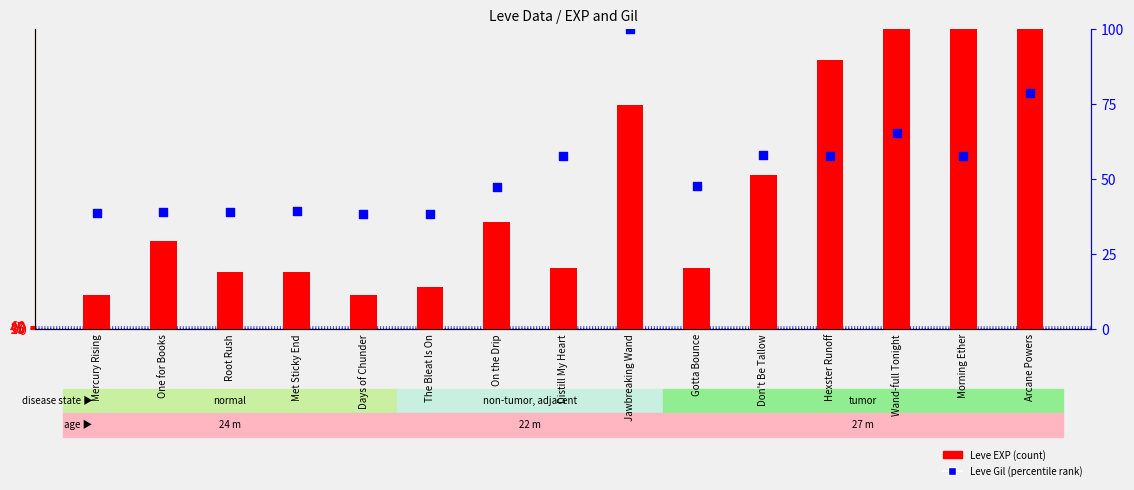

At how many categories does at least one series exceed 282?

15